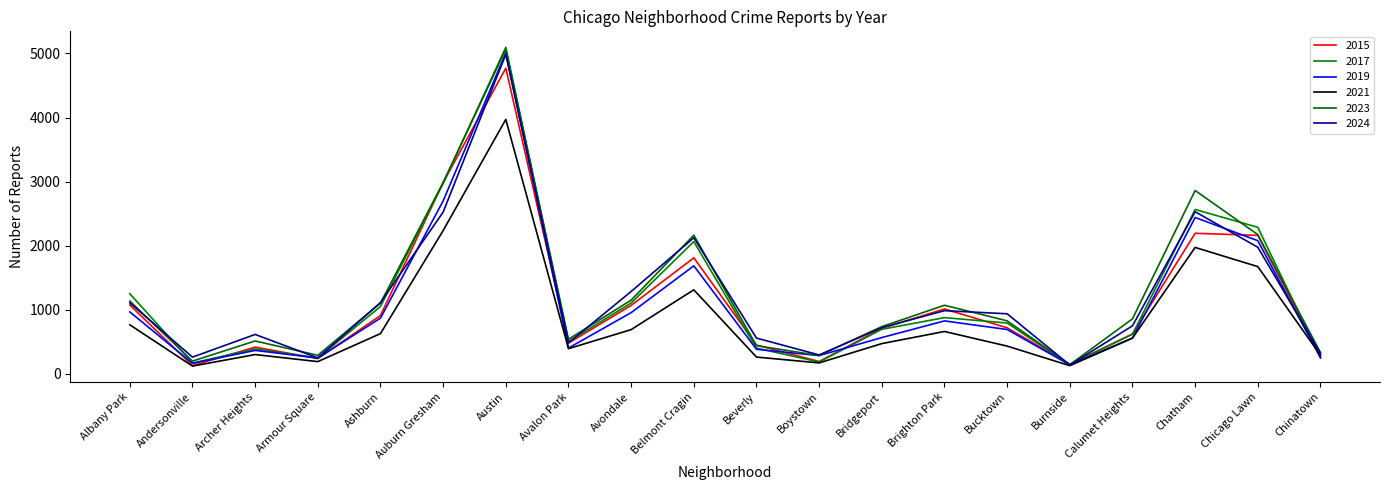

Does the chart display data point markers on the line(s)?

No